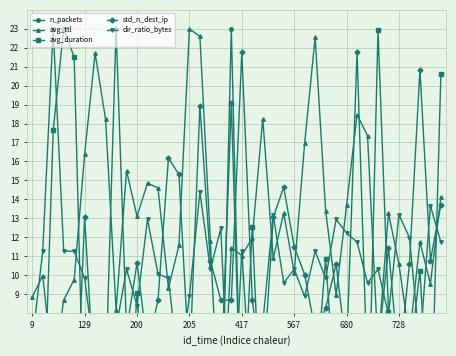

The avg_duration series shows 1.3 at 129. True or false?

False